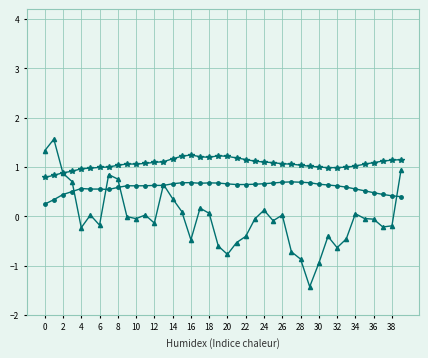

What is the smallest value displayed?

-1.4